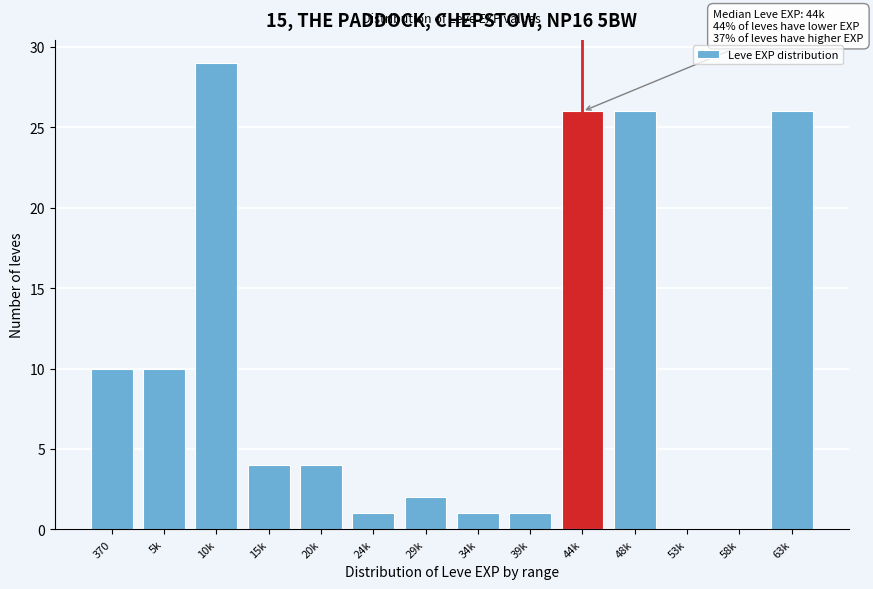

Reading left to right, transcribe all the data shown in this chart.

370=10	5k=10	10k=29	15k=4	20k=4	24k=1	29k=2	34k=1	39k=1	44k=26	48k=26	53k=0	58k=0	63k=26